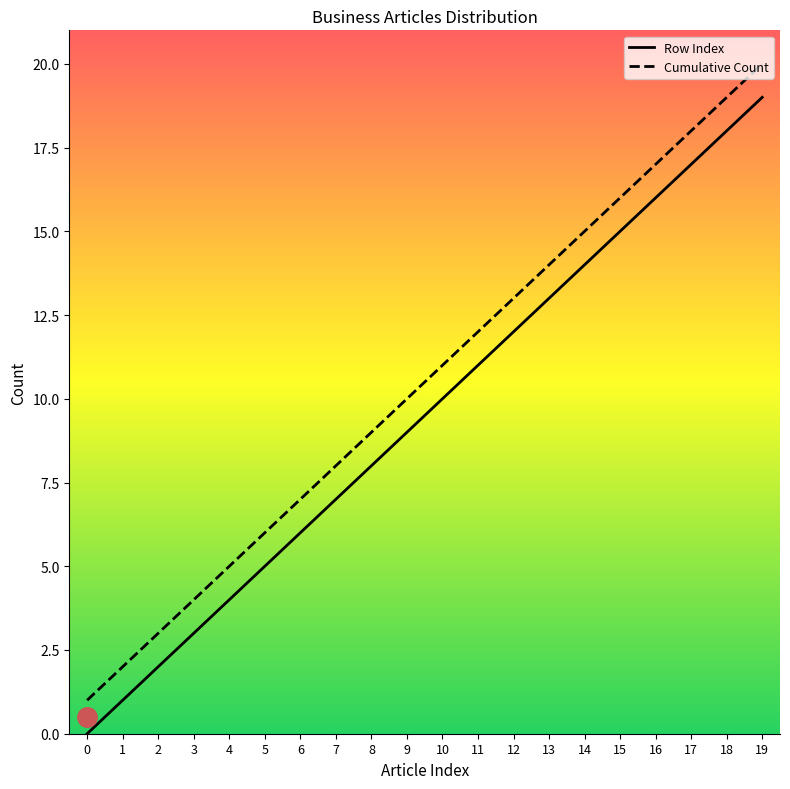

Is it true that Row Index equals 4 at 4?

True